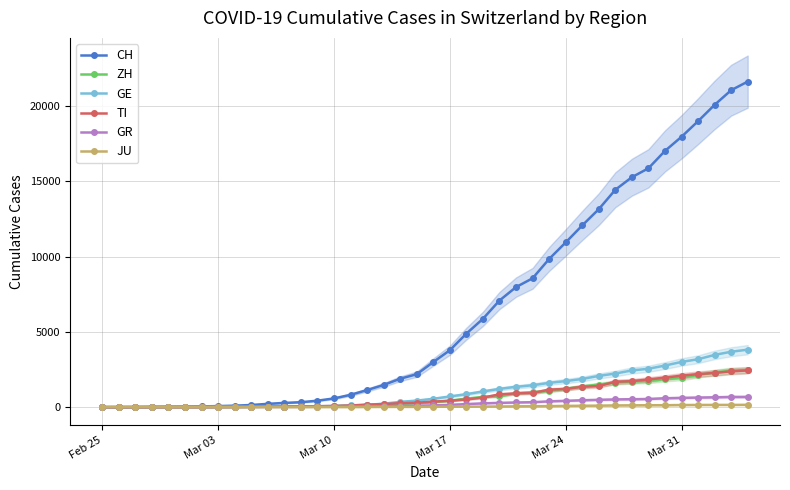

What is the highest value of the TI series?

2442